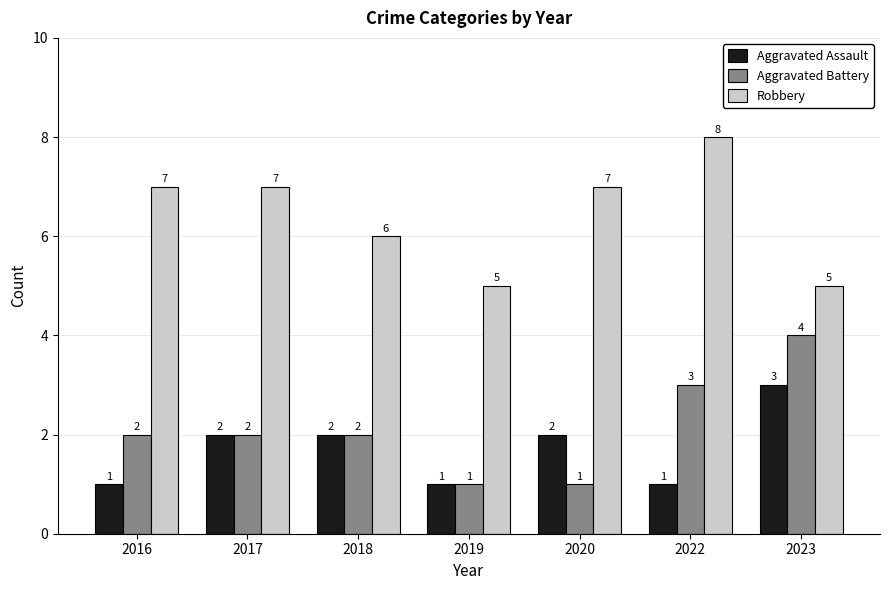

List the series in order of their peak value, highest first.

Robbery, Aggravated Battery, Aggravated Assault